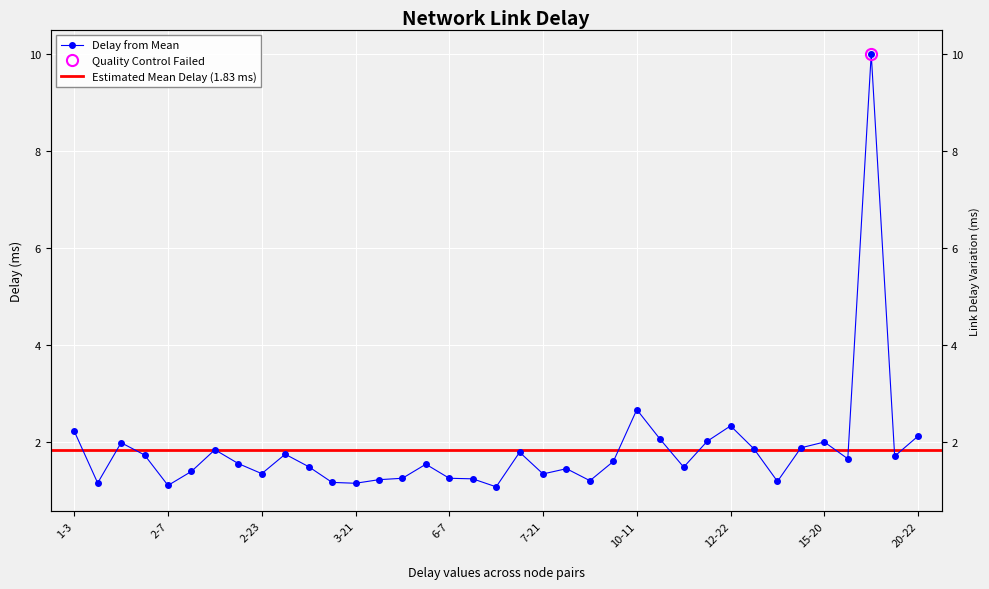

What is the change in value from 2-18 to 3-11?

-0.1